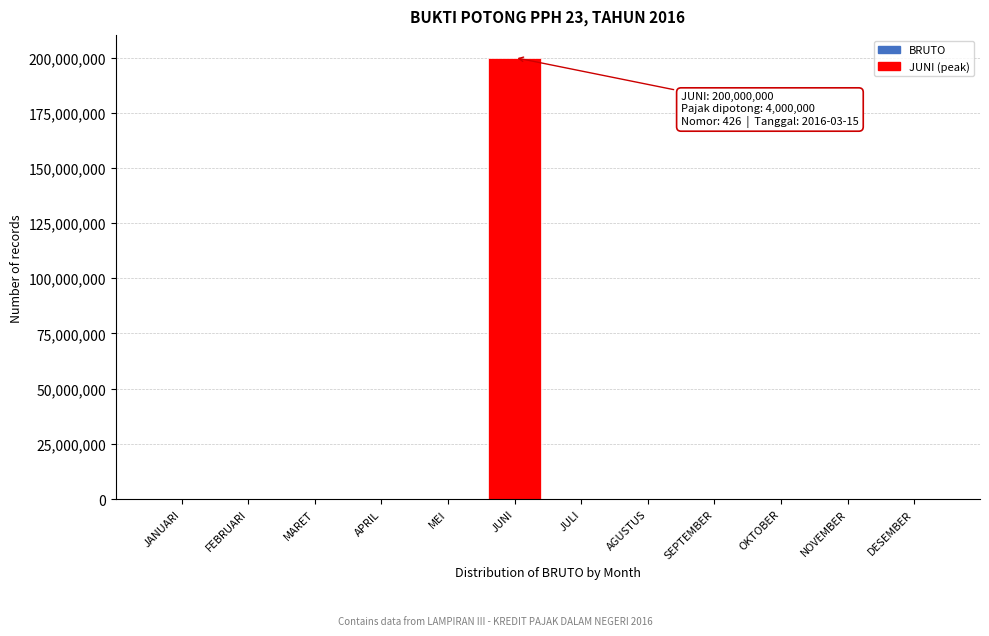

What is the approximate value at JUNI?

200000000